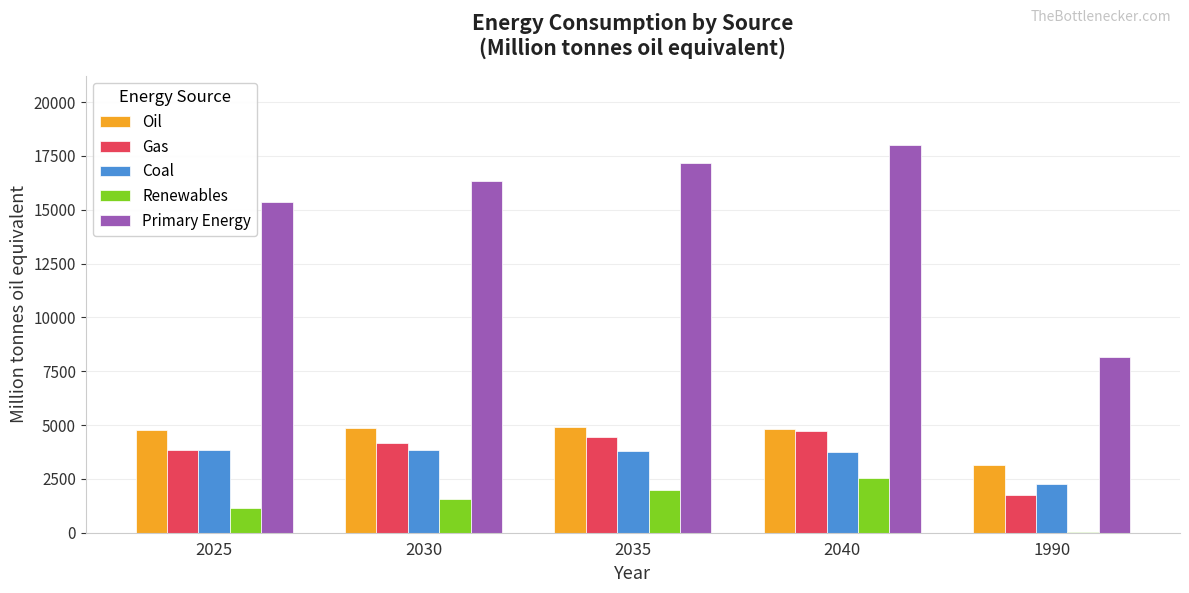

Which series changed the most between 2030 and 1990?

Primary Energy